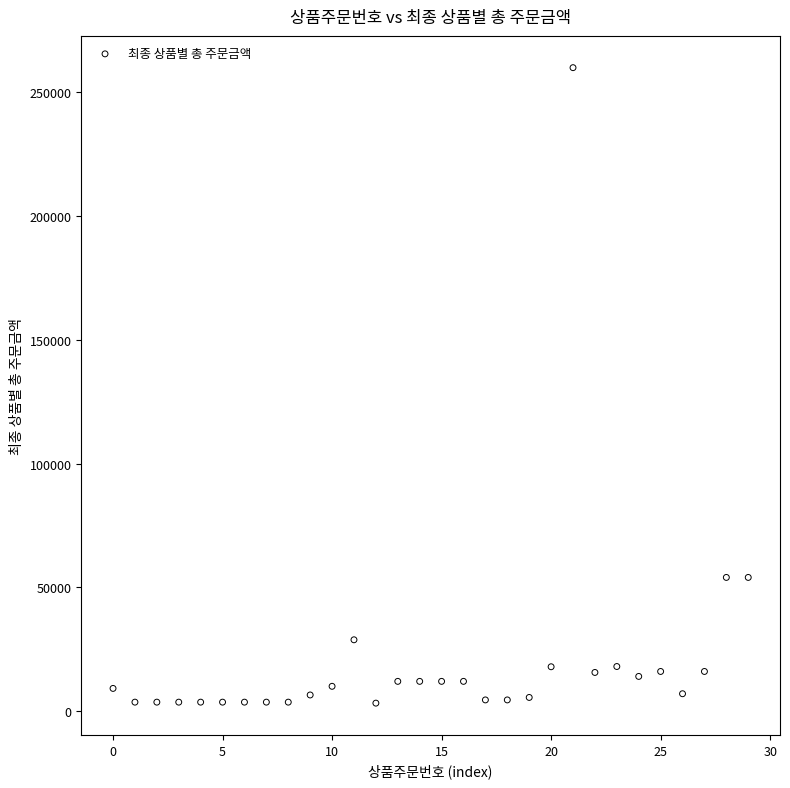

What is the range of Y values (max minus min)?

256800